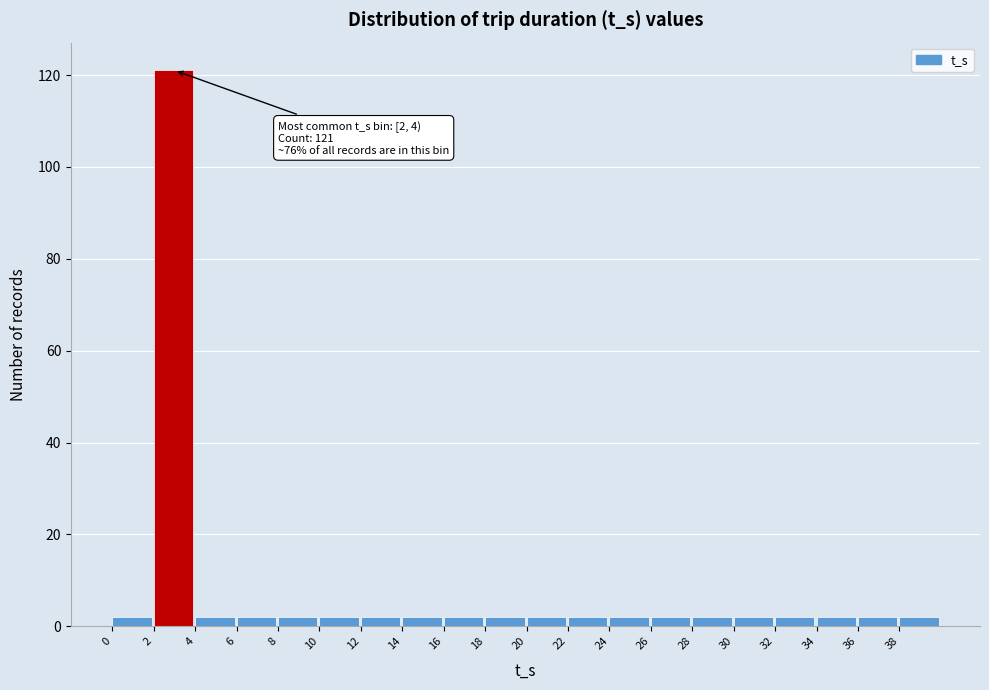

Over which range of the x-axis is the bar tallest?

2 to 4